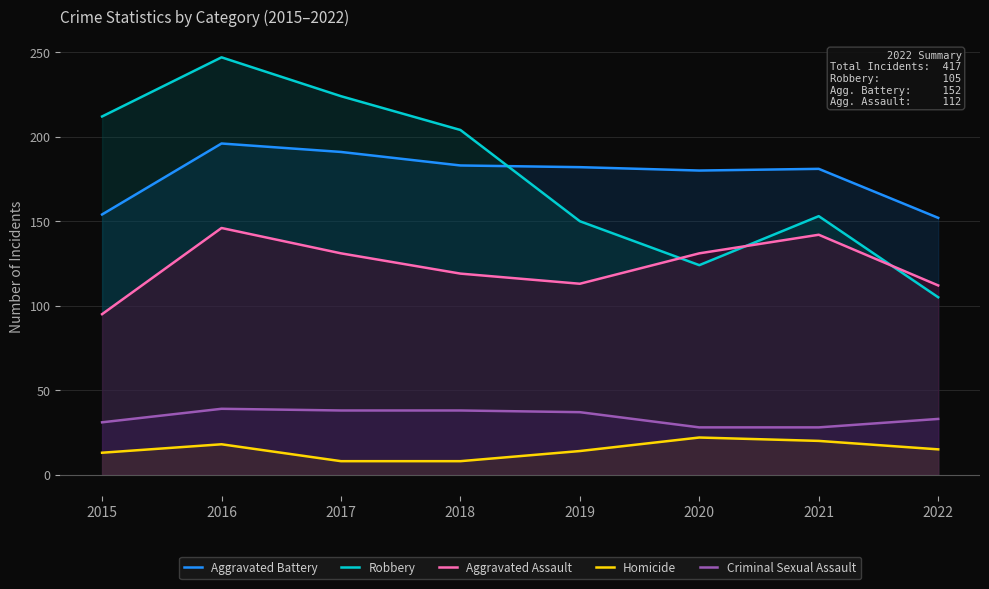

What is the difference between the maximum and minimum values in the Aggravated Assault series?

51